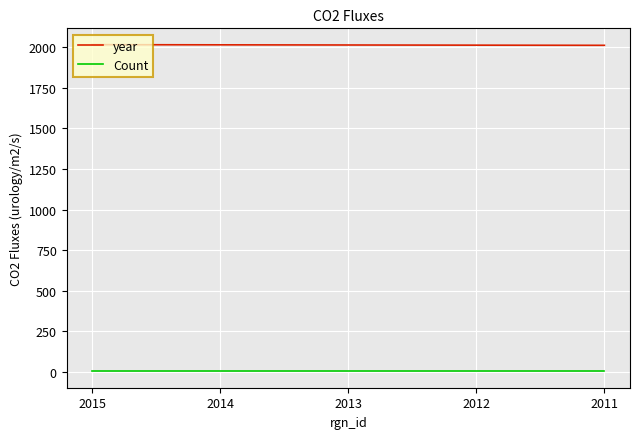

True or false: Count and year cross at least once.

False